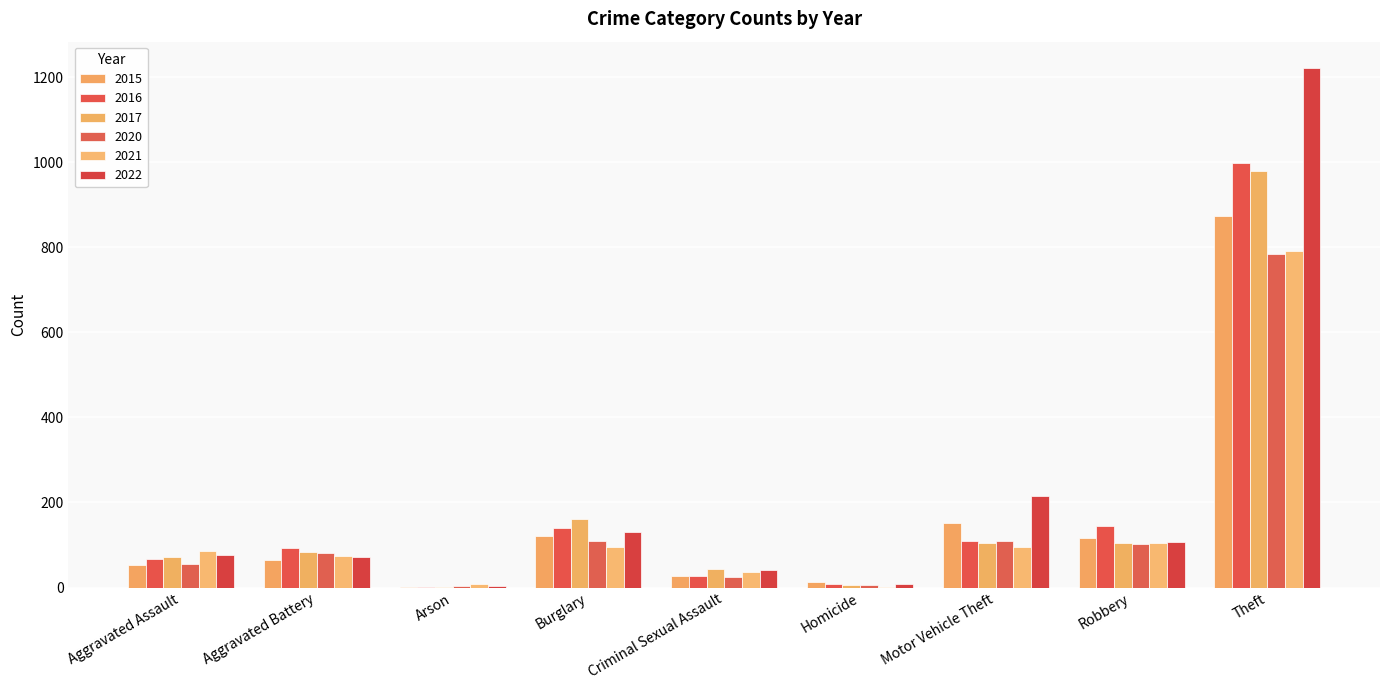

What is the difference between the 2021 values at Aggravated Assault and Motor Vehicle Theft?

10